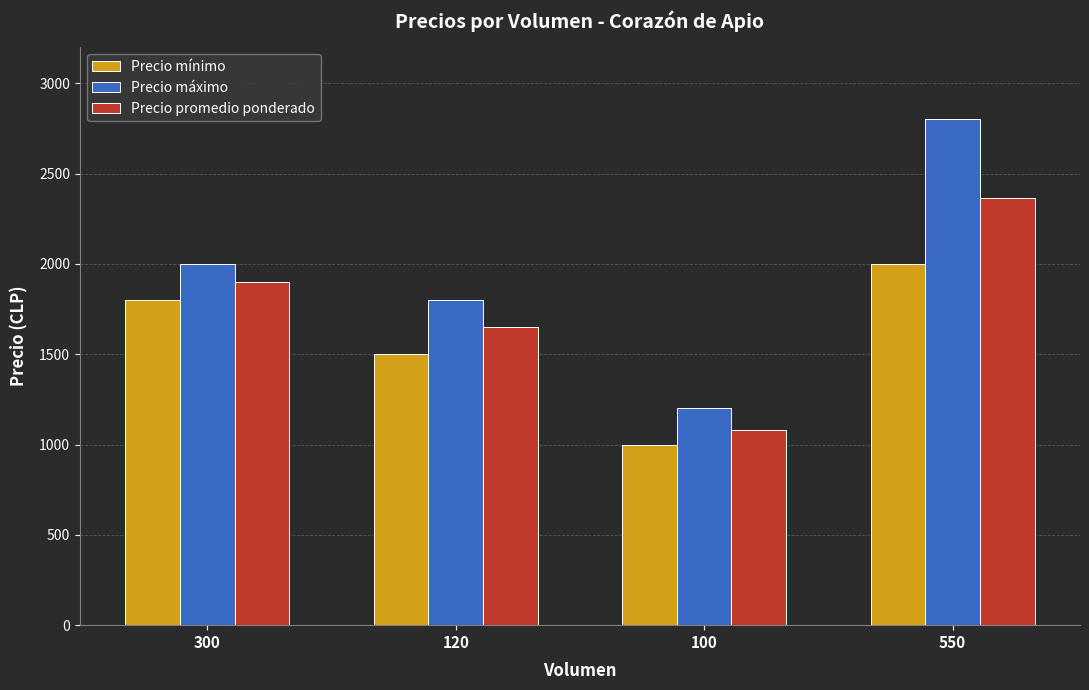

Is it true that Precio máximo equals 1200 at 100?

True